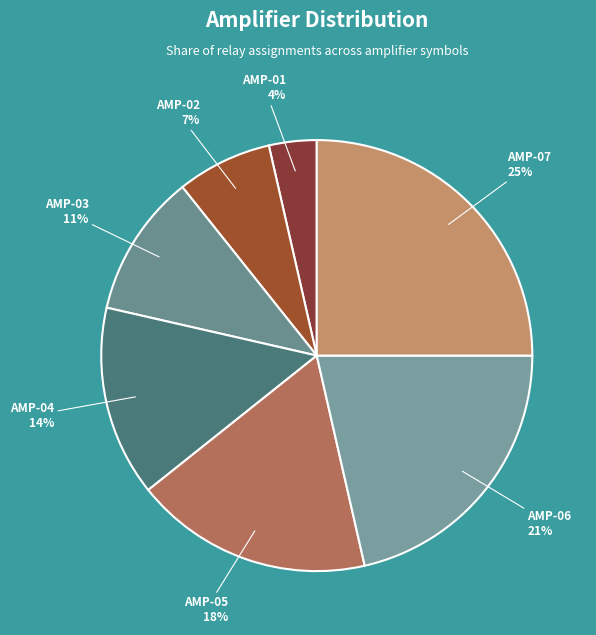

Rank the categories by value from highest to lowest.

AMP-07, AMP-06, AMP-05, AMP-04, AMP-03, AMP-02, AMP-01